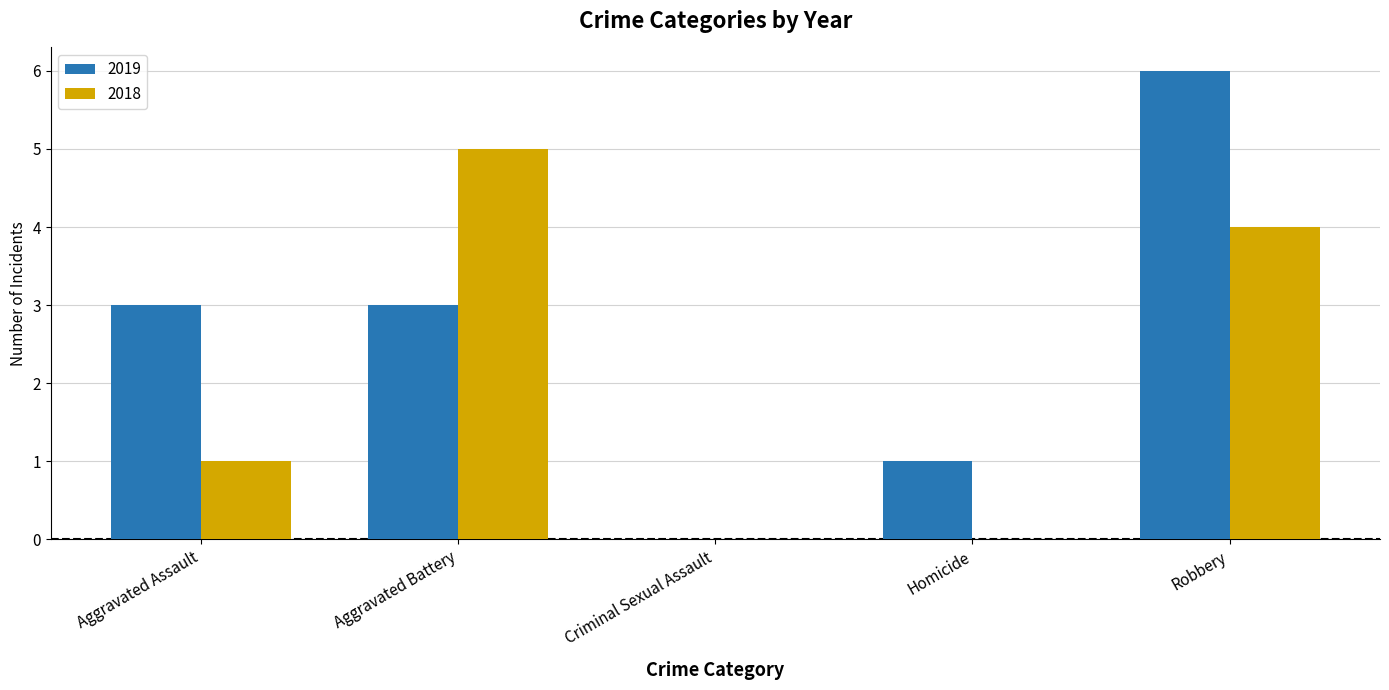

True or false: 2019 has a value of 6 at Robbery.

True